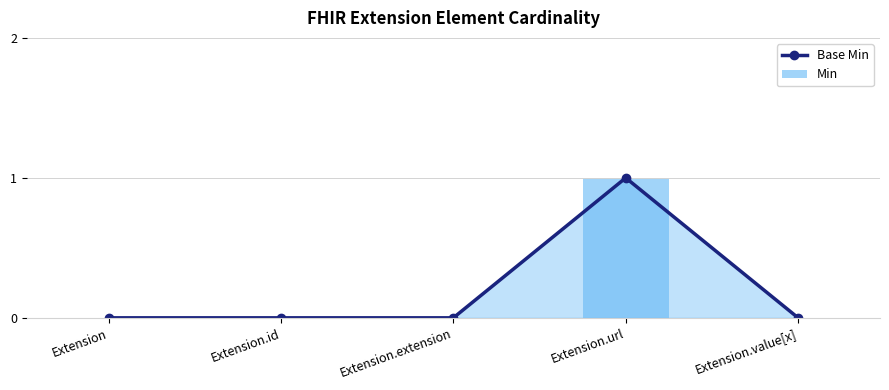

At which category is the sum across all series the highest?

Extension.url